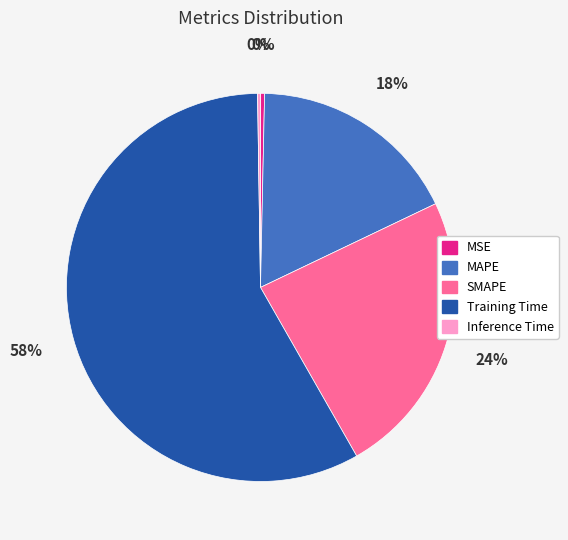

To the nearest percent, what percentage of the pie is SMAPE?

24%